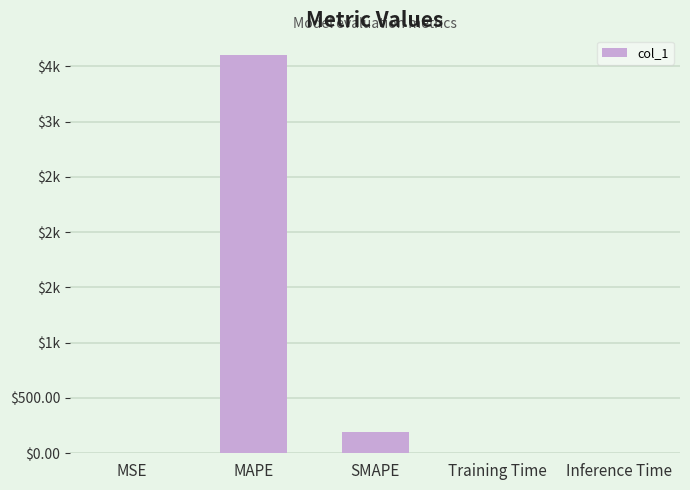

Reading left to right, what are all the values shown in this chart?

0.1	3600.0	189.5	0.2	0.2